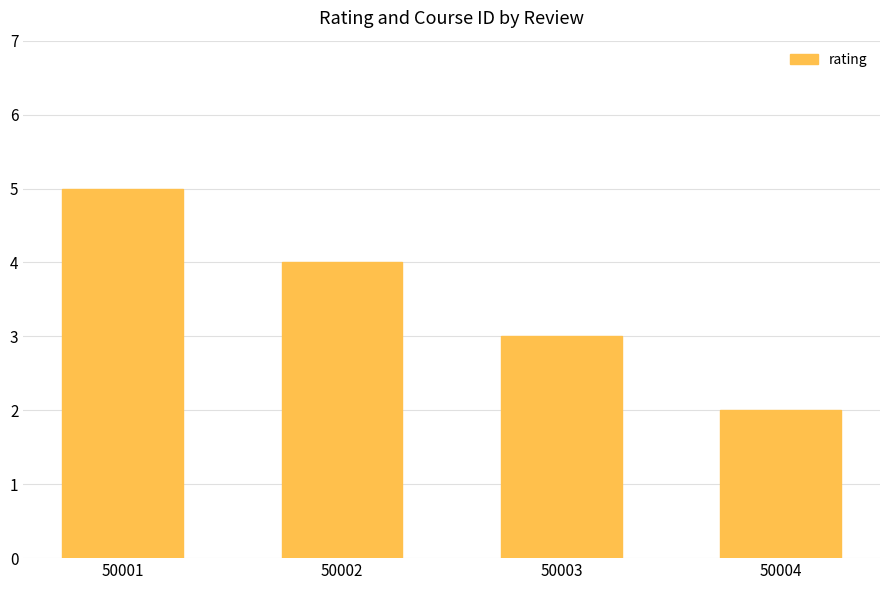

At which category does the chart reach its peak across all series?

50001